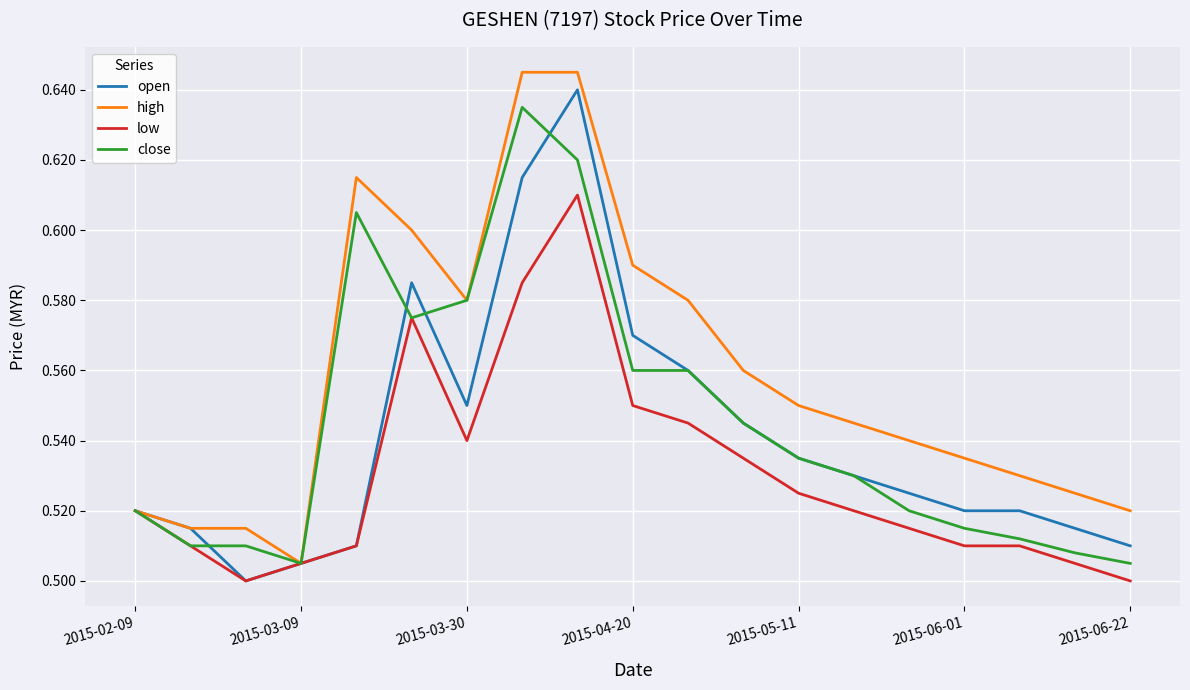

Which series has the largest total across all categories?

high